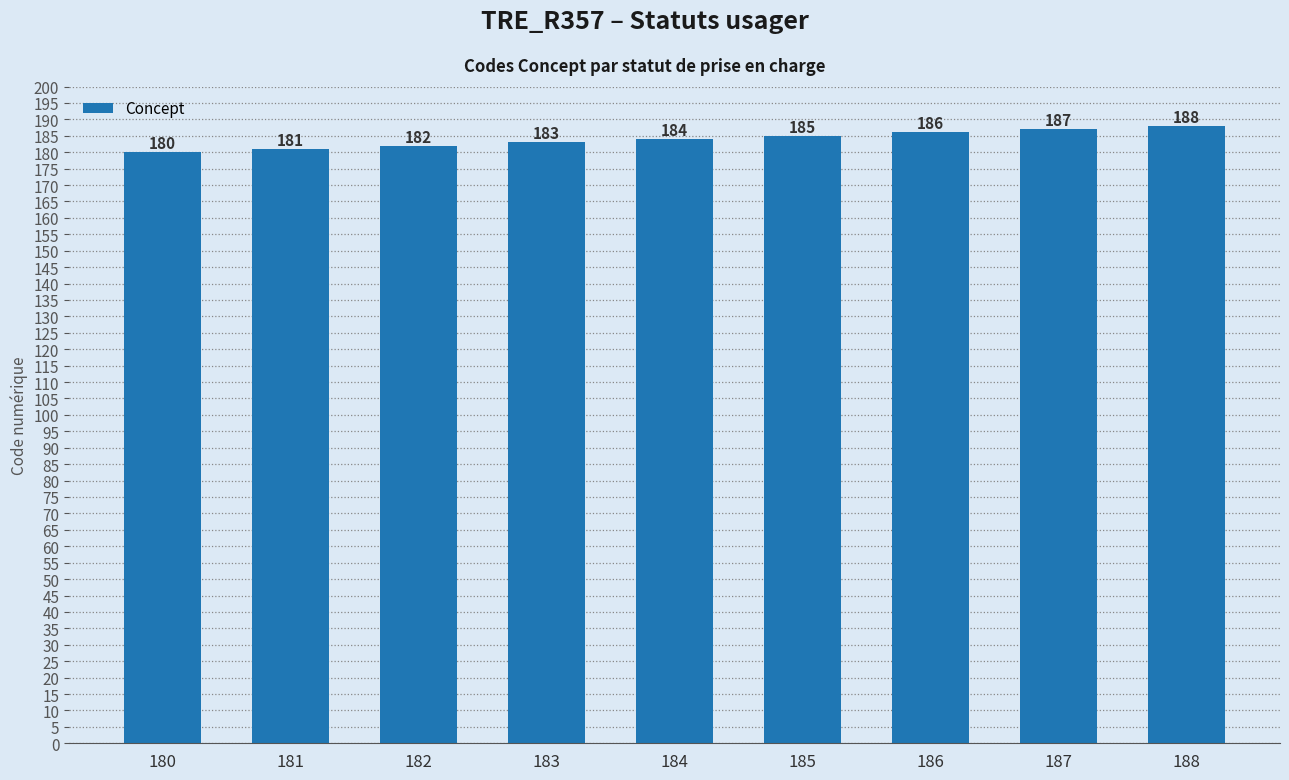

Reading left to right, extract all data points from this chart.

180	181	182	183	184	185	186	187	188